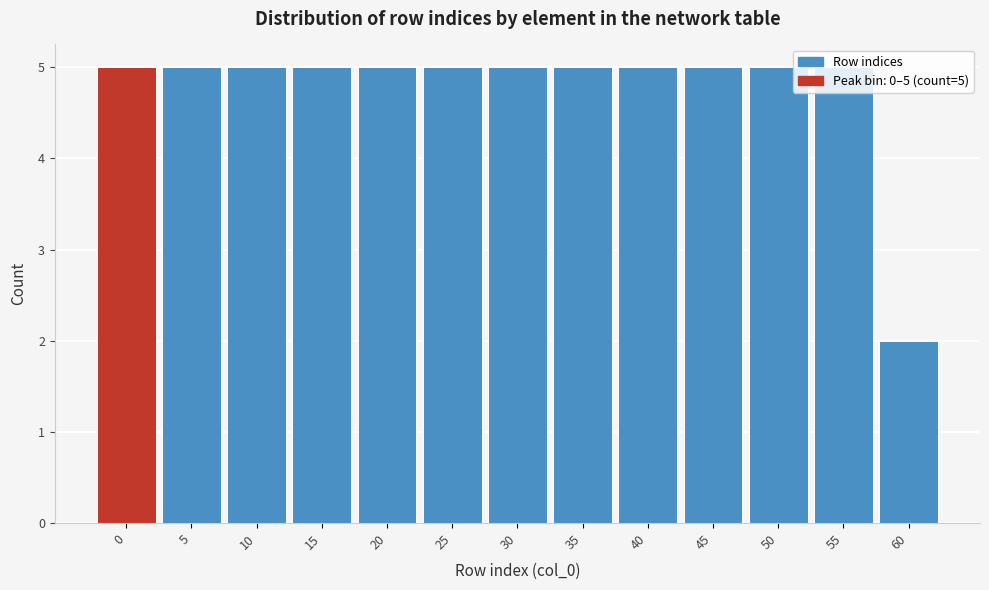

What is the value of the 6th bar from the left?

5